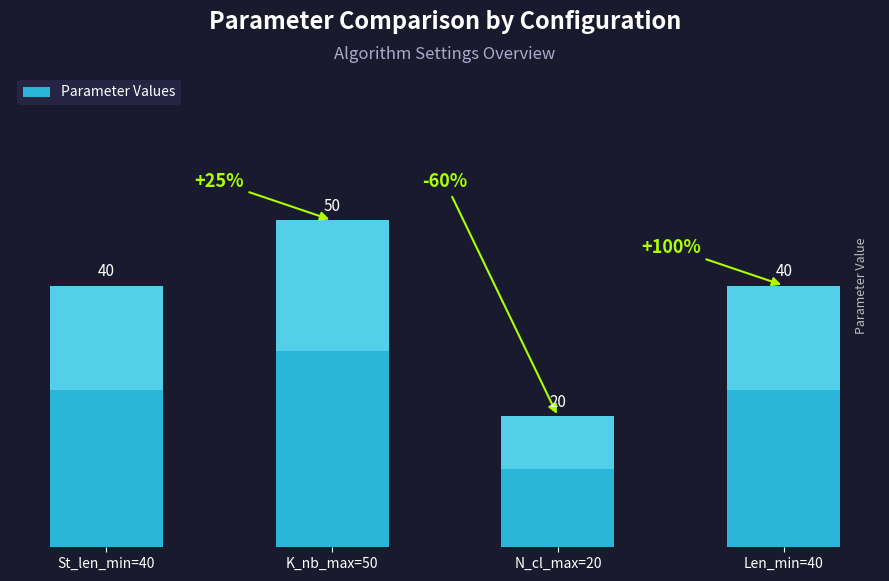

What value does the data have at Len_min=40, to the nearest 5?

40